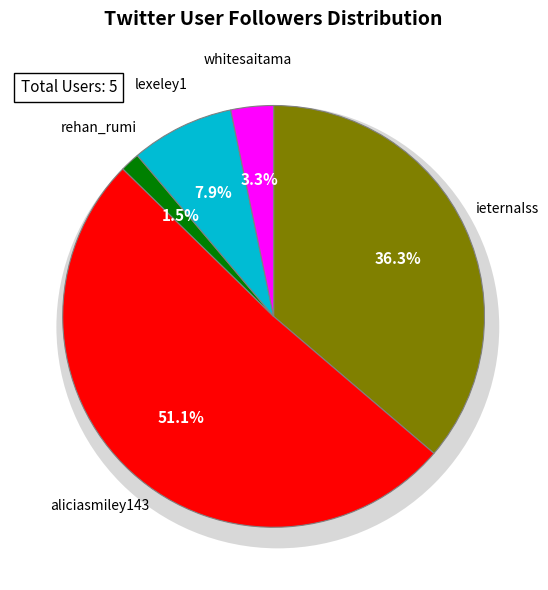

What percentage is the lexeley1 slice, to the nearest percent?

8%